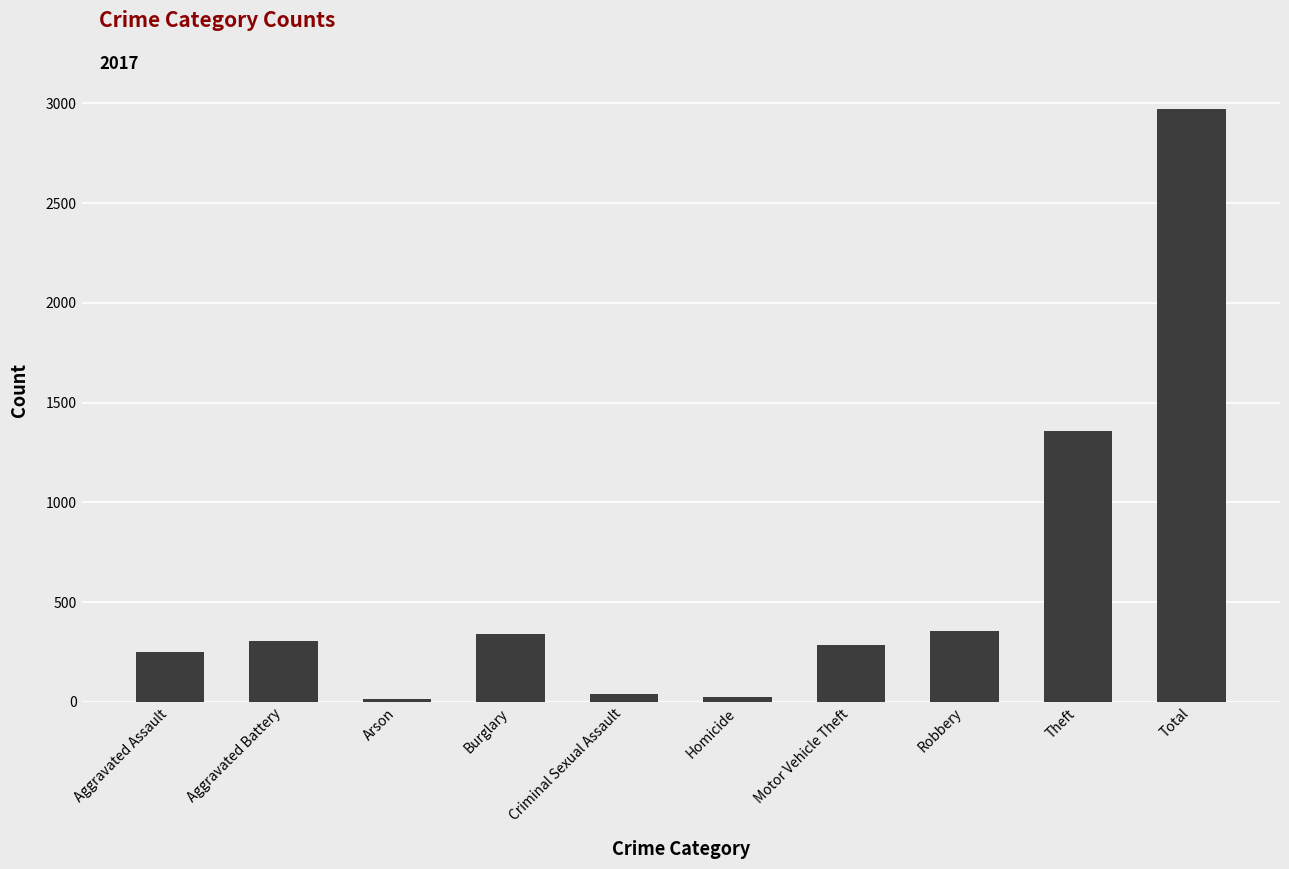

What is the label of the 10th bar from the left?

Total